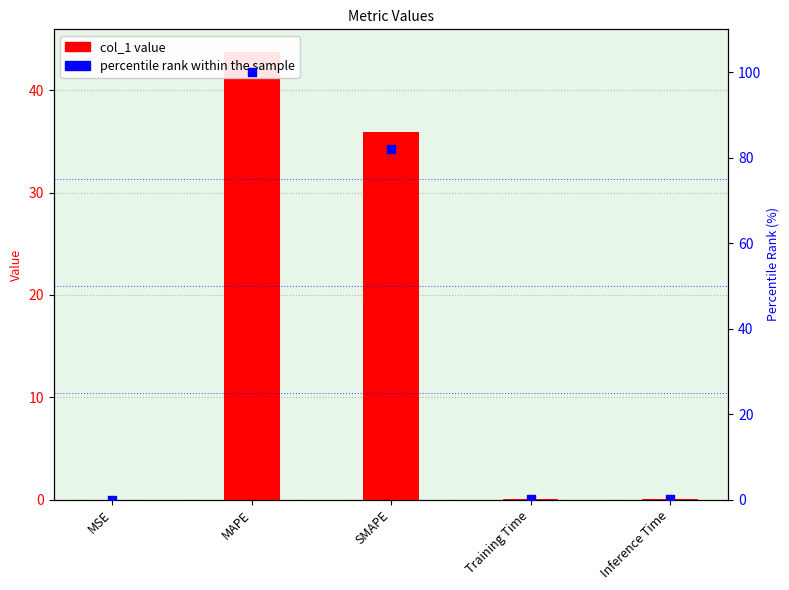

At which category is the sum across all series the highest?

MAPE